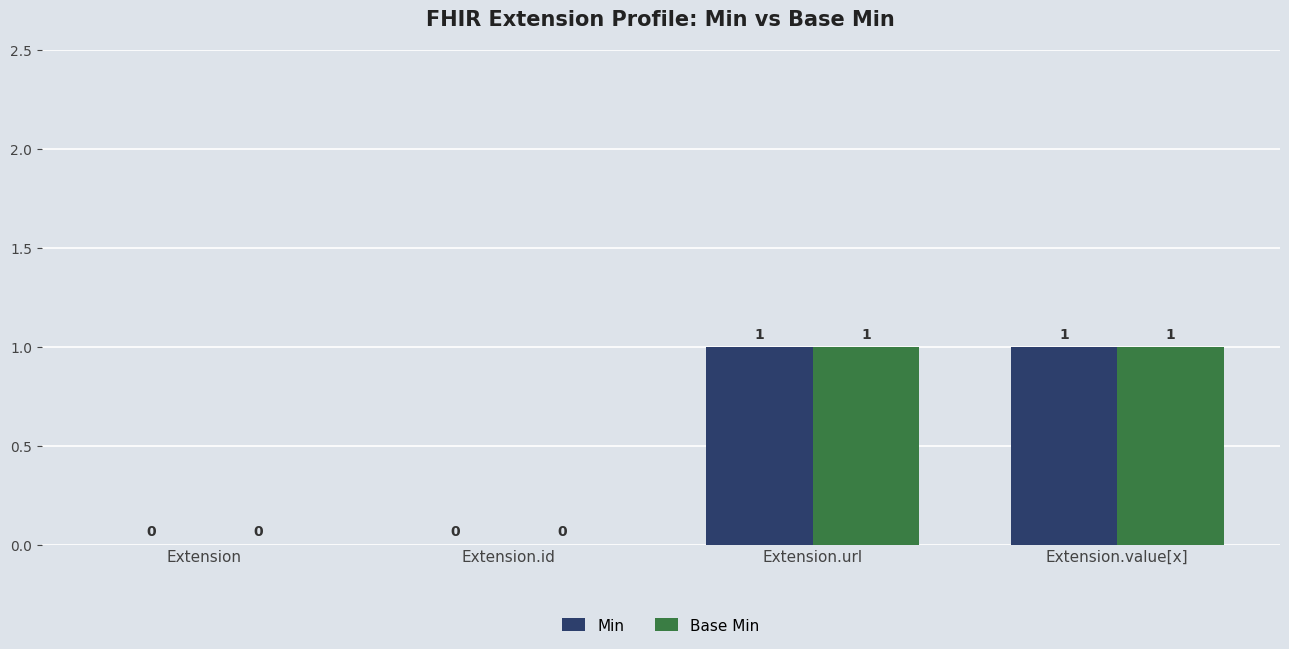

The Base Min series shows 1 at Extension.value[x]. True or false?

True